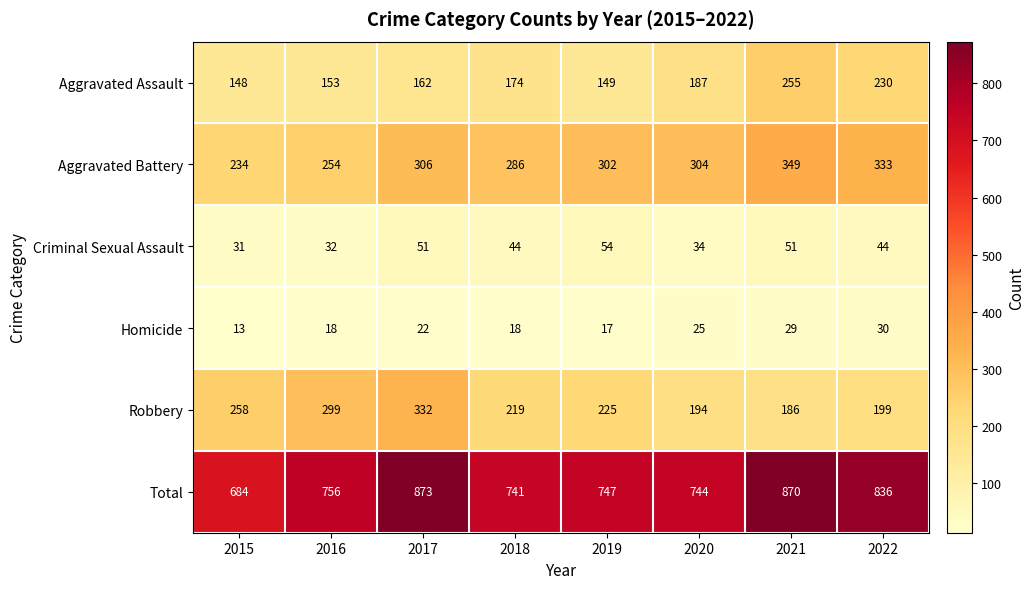

Rank the series by their maximum value, from lowest to highest.

Homicide, Criminal Sexual Assault, Aggravated Assault, Robbery, Aggravated Battery, Total